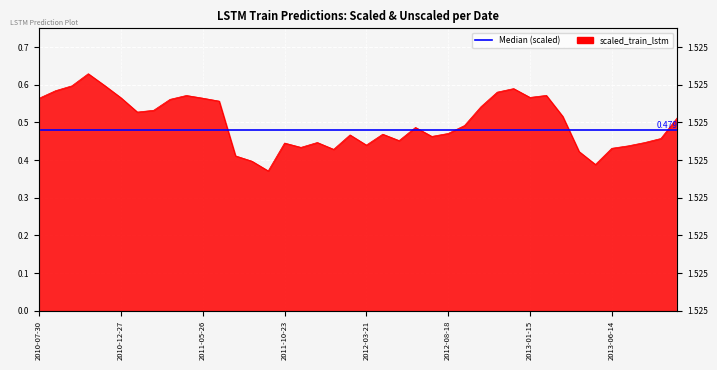

Is it true that the value at 2013-01-15 is 0.6?

True